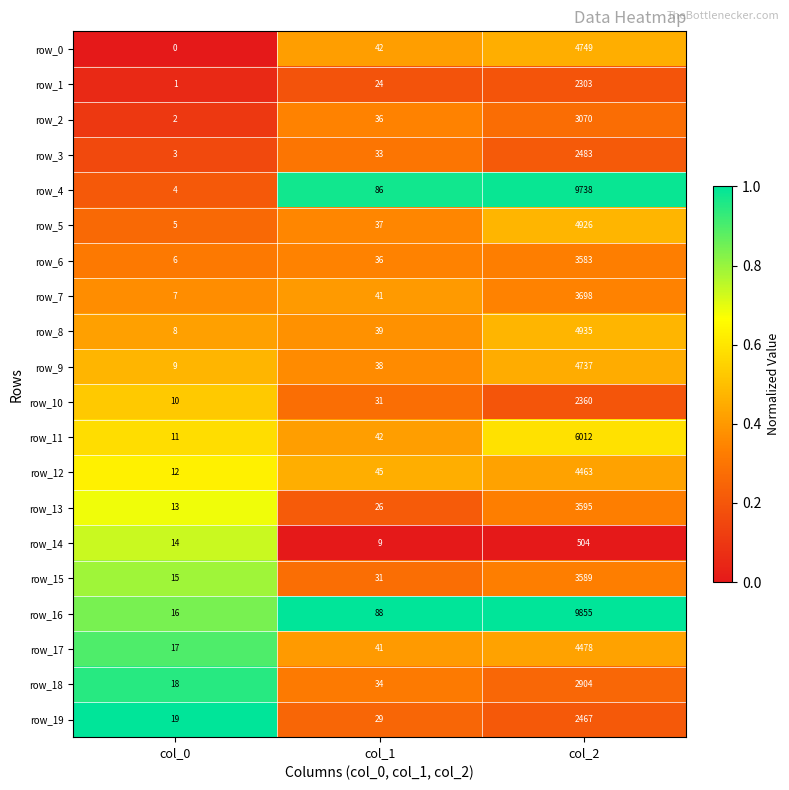

Is the value of row_11 at col_0 greater than the value of row_13 at col_1?

No